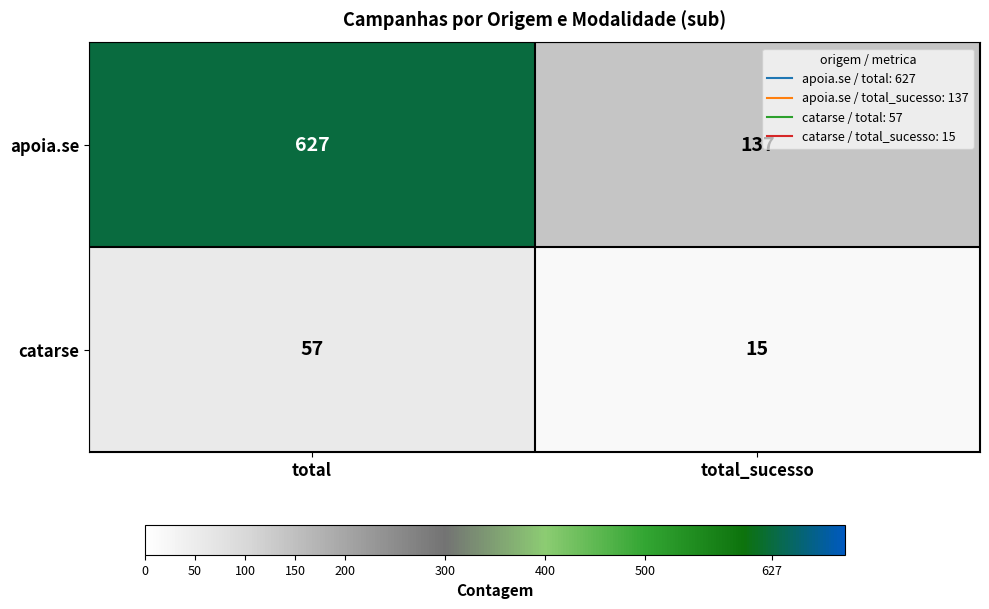

Is the value of catarse at total_sucesso greater than the value of apoia.se at total?

No